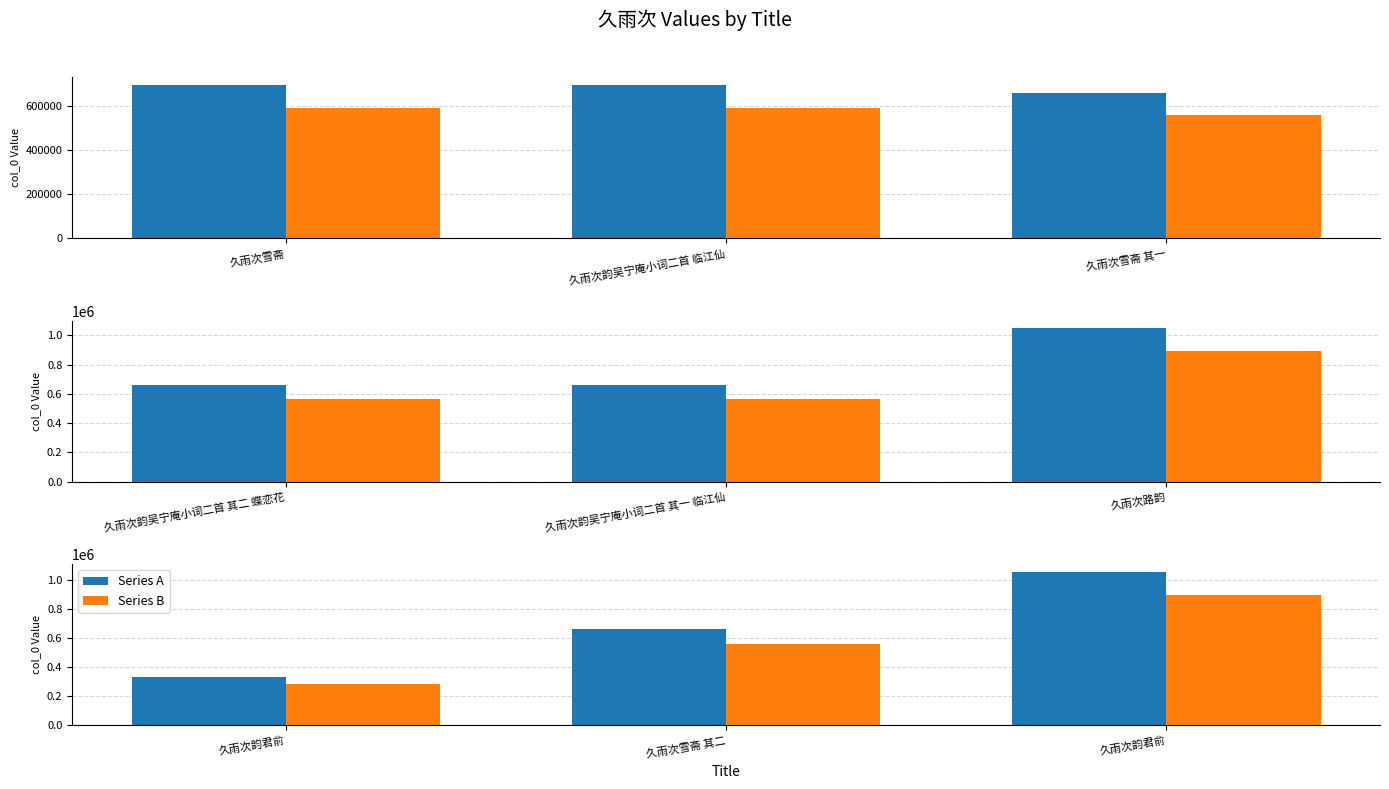

What position from the left is 久雨次雪斋?

1